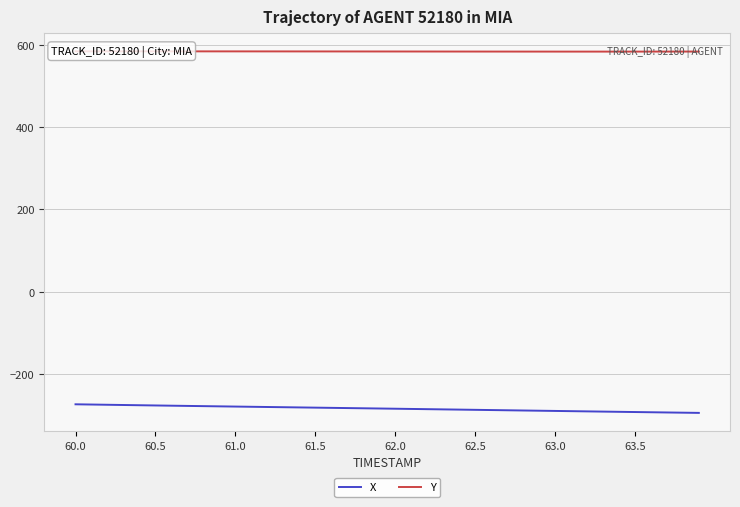

What are all the series names shown in the legend?

X, Y